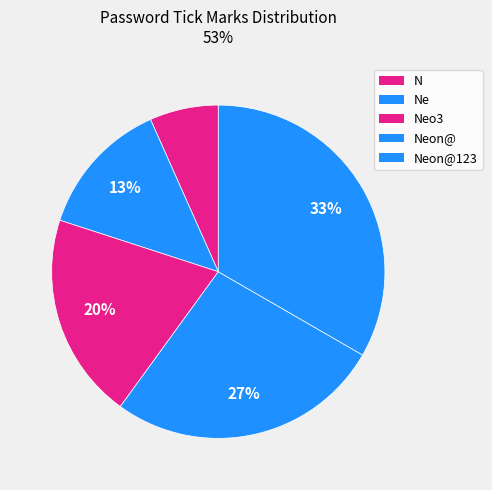

Count the number of slices in the pie.

5